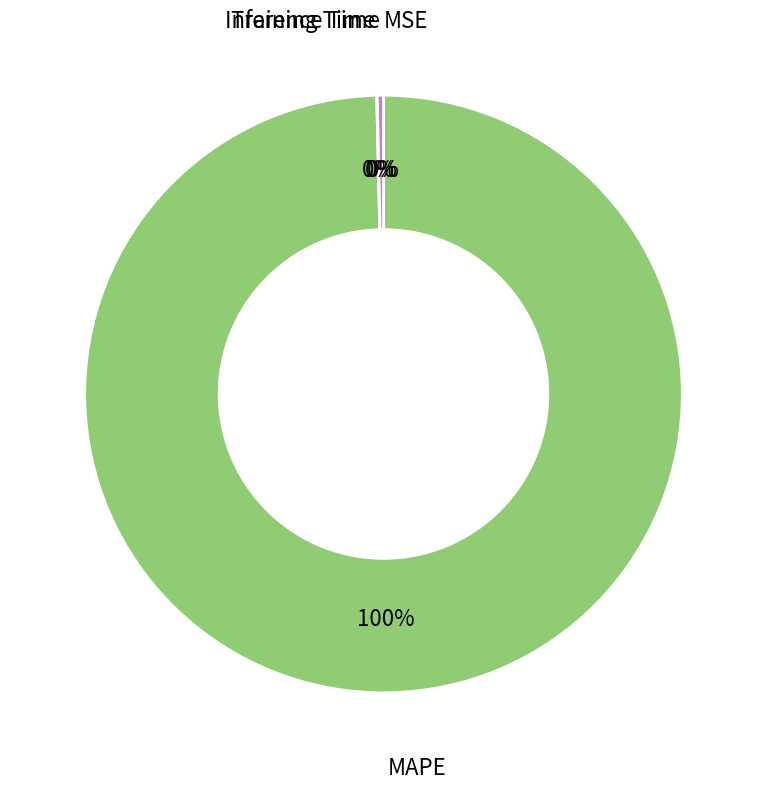

What is the ratio of the value at MAPE to the value at Inference Time?

298.3